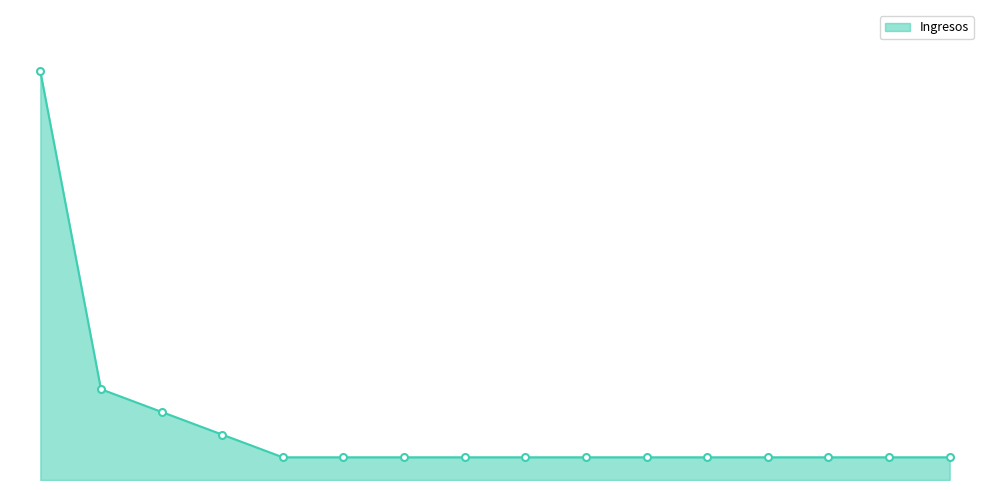

Does the chart display data point markers on the line(s)?

No